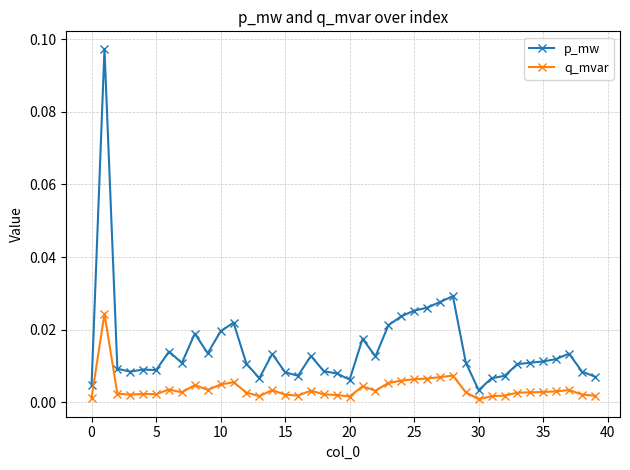

Rank the series by their average value, from highest to lowest.

p_mw, q_mvar